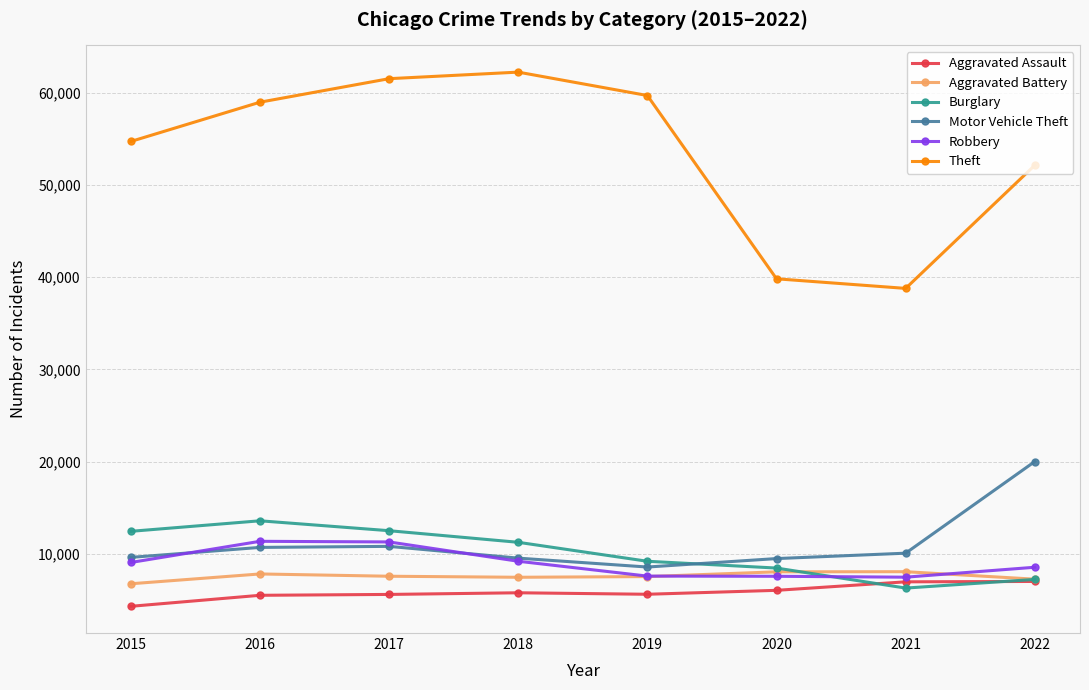

At which label is Theft closest to 50510?

2022